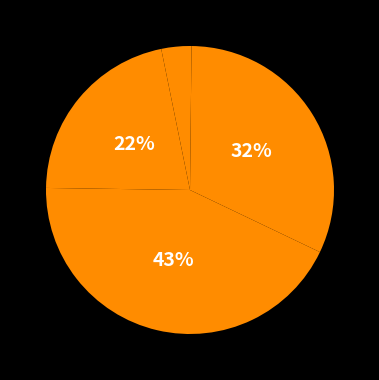

Which category has the smallest portion of the pie?

Inference Time